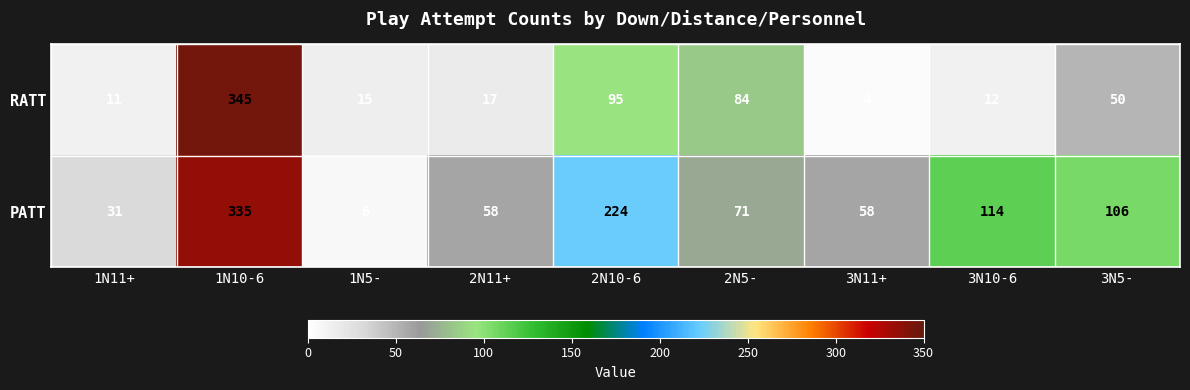

True or false: RATT has a value of 17 at 3N10-6.

False